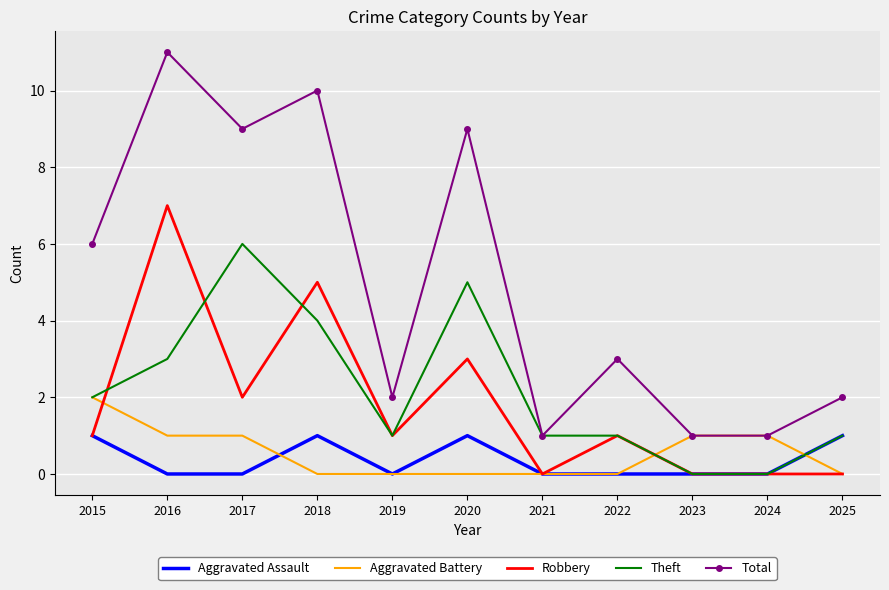

Reading left to right, list all the values displayed in this chart.

Aggravated Assault: 2015=1	2016=0	2017=0	2018=1	2019=0	2020=1	2021=0	2022=0	2023=0	2024=0	2025=1
Aggravated Battery: 2015=2	2016=1	2017=1	2018=0	2019=0	2020=0	2021=0	2022=0	2023=1	2024=1	2025=0
Robbery: 2015=1	2016=7	2017=2	2018=5	2019=1	2020=3	2021=0	2022=1	2023=0	2024=0	2025=0
Theft: 2015=2	2016=3	2017=6	2018=4	2019=1	2020=5	2021=1	2022=1	2023=0	2024=0	2025=1
Total: 2015=6	2016=11	2017=9	2018=10	2019=2	2020=9	2021=1	2022=3	2023=1	2024=1	2025=2